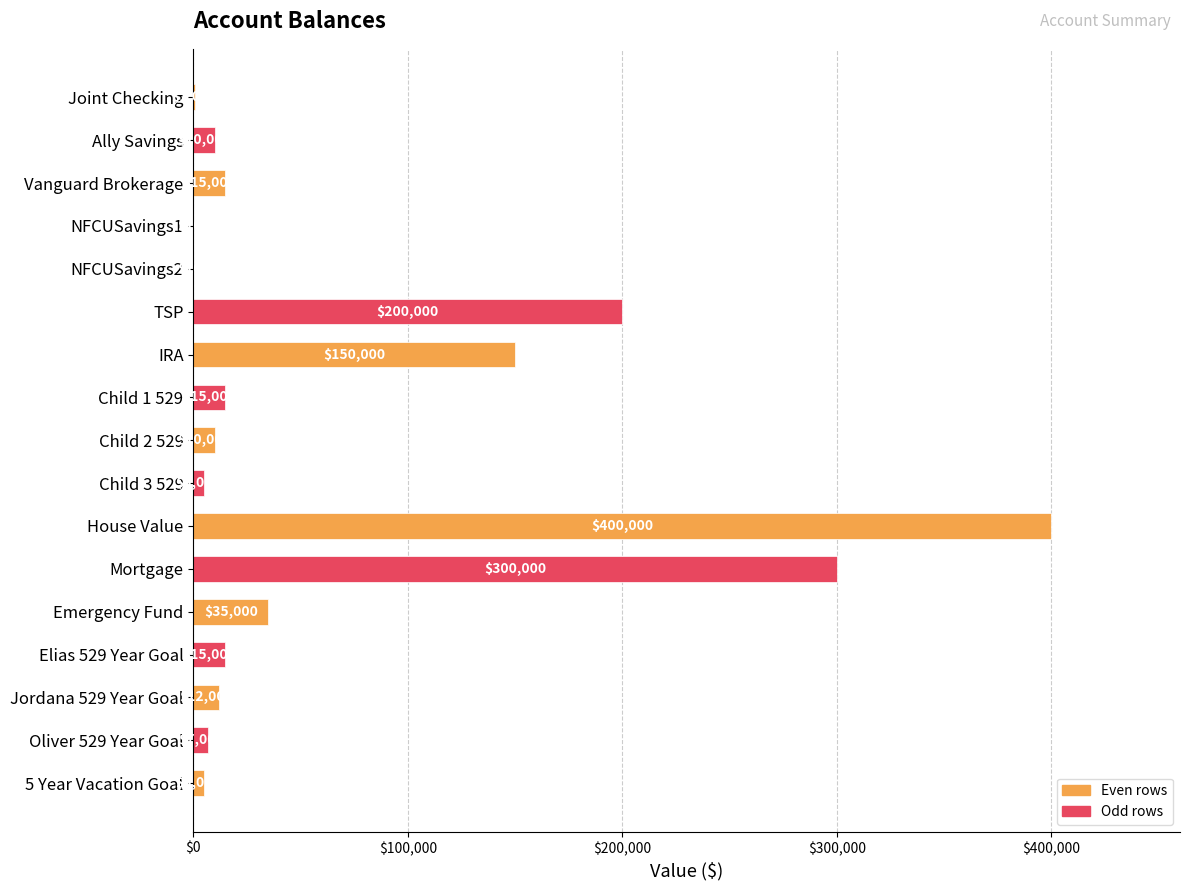

Reading top to bottom, extract all data points from this chart.

Joint Checking=1000	Ally Savings=10000	Vanguard Brokerage=15000	NFCUSavings1=100	NFCUSavings2=100	TSP=200000	IRA=150000	Child 1 529=15000	Child 2 529=10000	Child 3 529=5000	House Value=400000	Mortgage=300000	Emergency Fund=35000	Elias 529 Year Goal=15000	Jordana 529 Year Goal=12000	Oliver 529 Year Goal=7000	5 Year Vacation Goal=5000